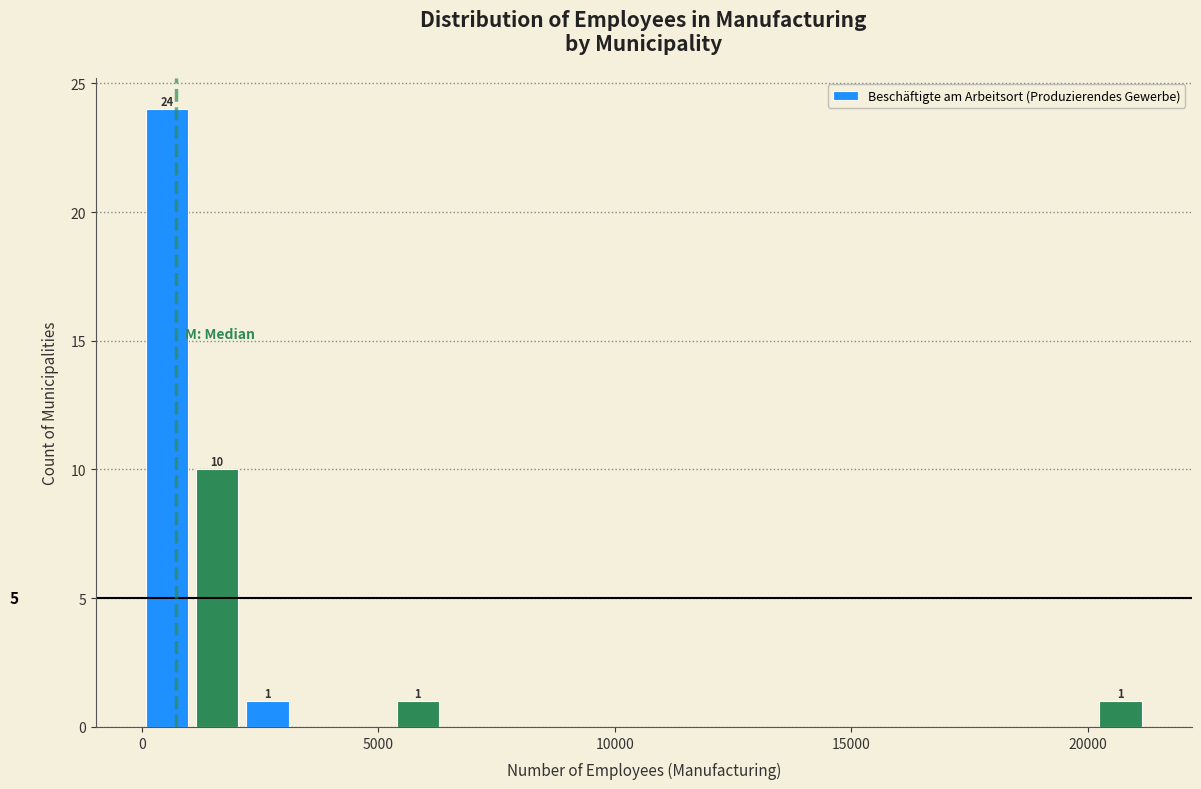

Read against the x-axis, roughly where is the centre of the tallest bar?

500